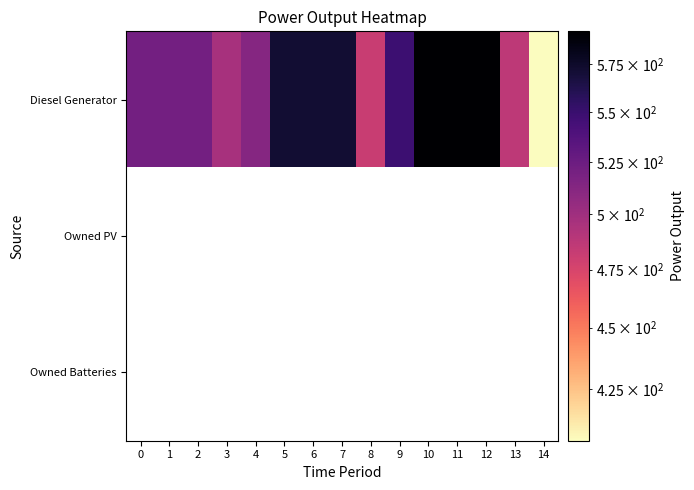

Reading left to right, extract all data points from this chart.

Diesel Generator: 0=521	1=521	2=521	3=496	4=512	5=572	6=572	7=572	8=482	9=548	10=593	11=593	12=593	13=487	14=405
Owned PV: 0=0	1=0	2=0	3=0	4=0	5=0	6=0	7=0	8=0	9=0	10=0	11=0	12=0	13=0	14=0
Owned Batteries: 0=0	1=0	2=0	3=0	4=0	5=0	6=0	7=0	8=0	9=0	10=0	11=0	12=0	13=0	14=0